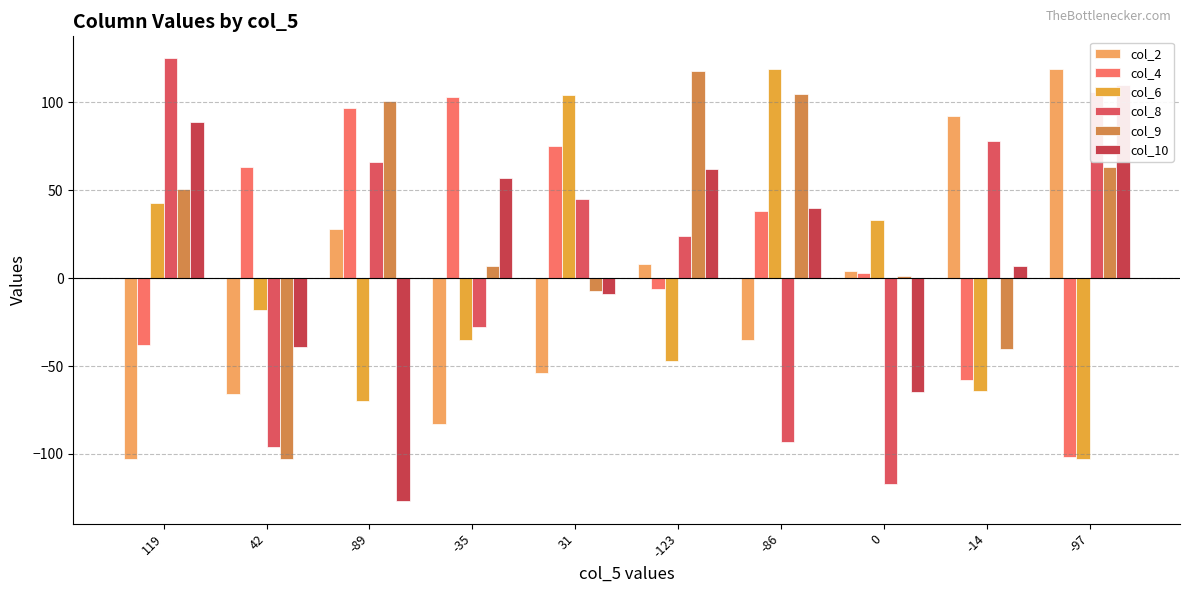

Reading left to right, list all the values displayed in this chart.

col_2: -103	-66	28	-83	-54	8	-35	4	92	119
col_4: -38	63	97	103	75	-6	38	3	-58	-102
col_6: 43	-18	-70	-35	104	-47	119	33	-64	-103
col_8: 125	-96	66	-28	45	24	-93	-117	78	106
col_9: 51	-103	101	7	-7	118	105	1	-40	63
col_10: 89	-39	-127	57	-9	62	40	-65	7	110